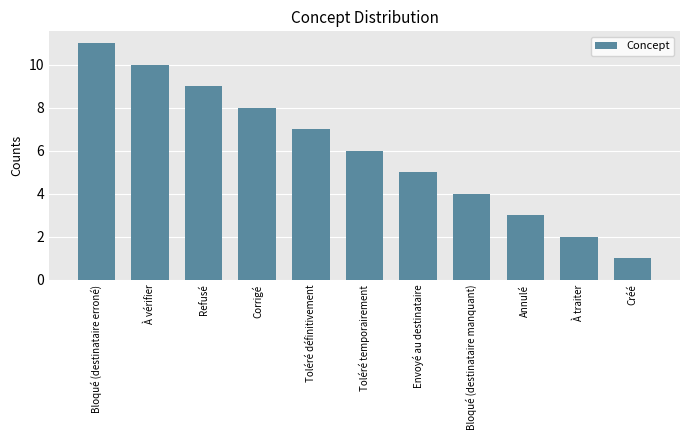

Are the bars grouped side by side (vs. stacked)?

No